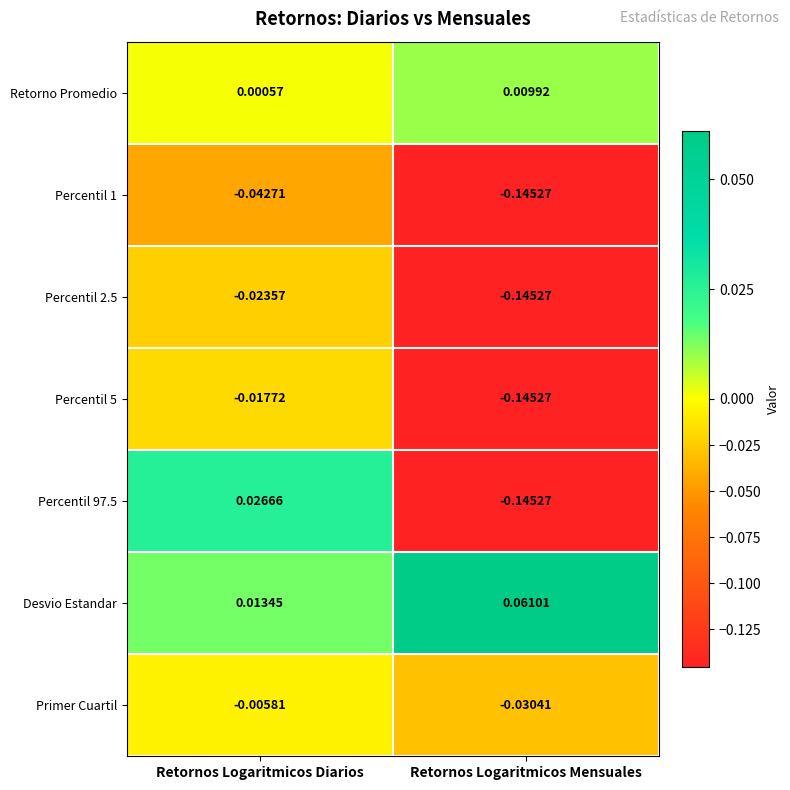

Where is Percentil 97.5 nearest to the value 0?

Retornos Logaritmicos Diarios